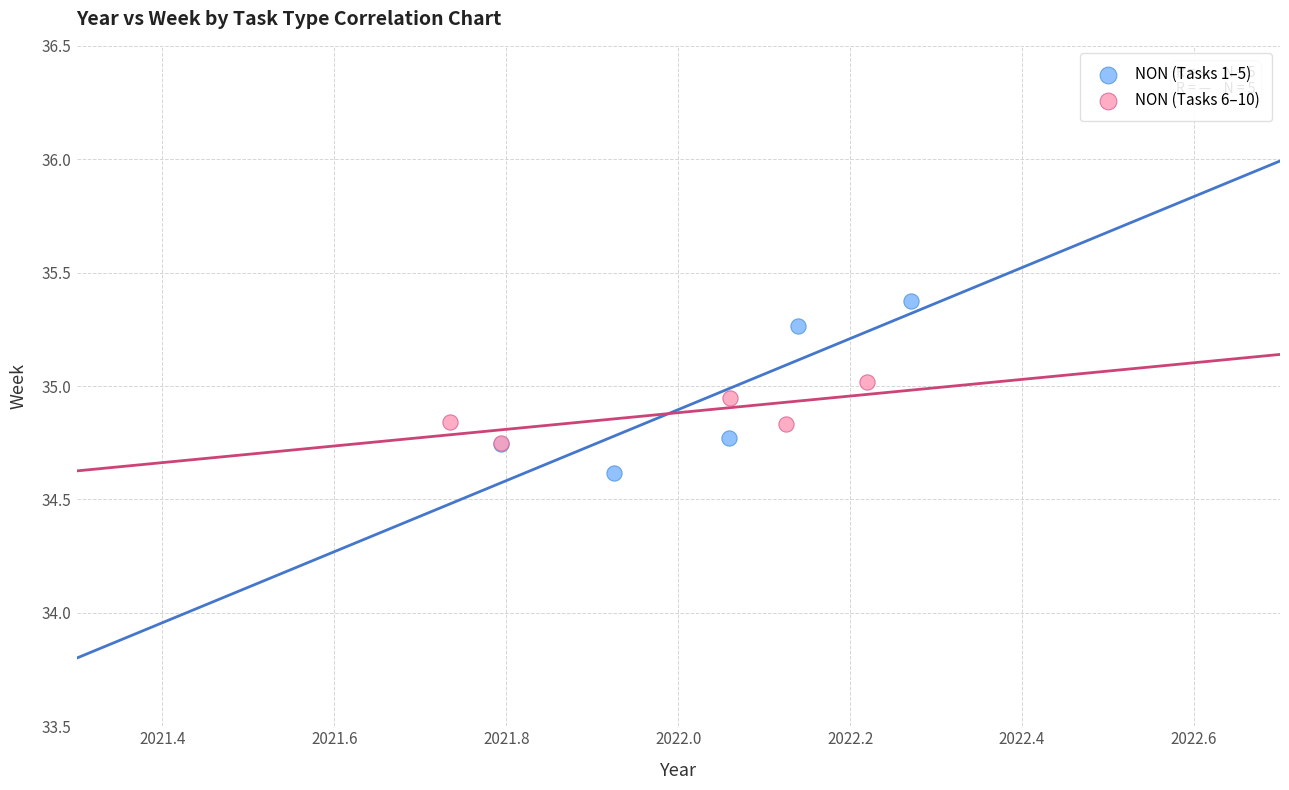

Which series reaches the maximum Y coordinate?

NON (Tasks 1–5)